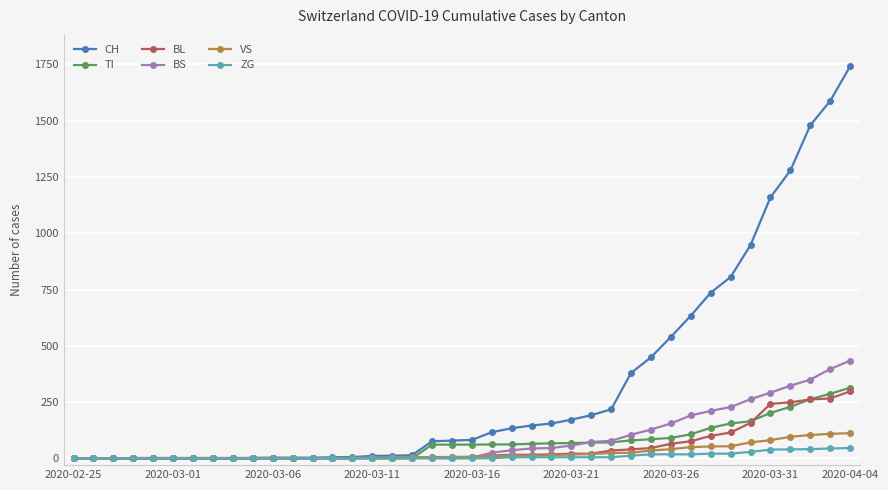

What is the maximum value for TI?

314